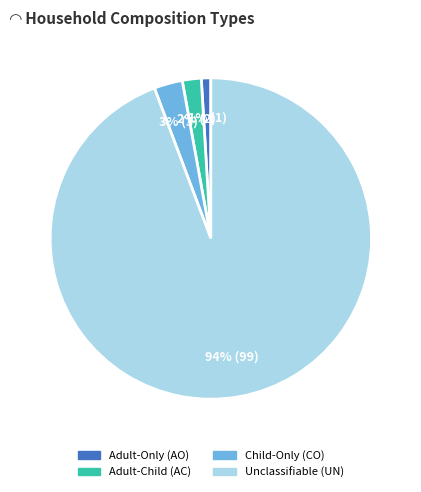

To the nearest percent, what is the combined percentage of Child-Only (CO) and Unclassifiable (UN)?

97%